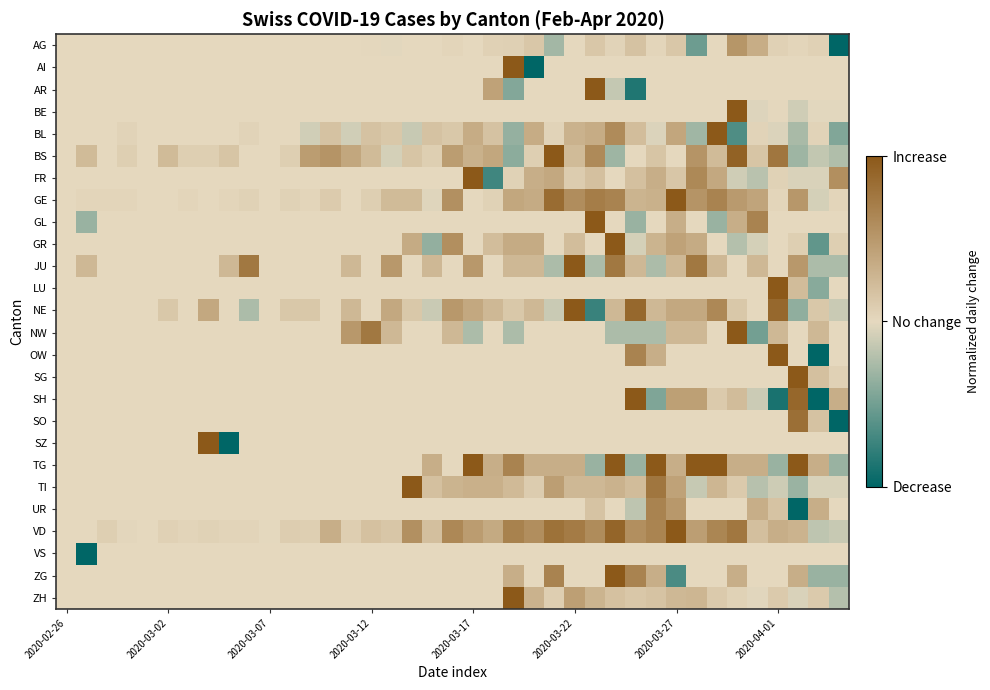

Reading right to left, transcribe all the data shown in this chart.

AG: -1.0	0.1	0.0	0.1	0.3	0.5	0.0	-0.5	0.1	0.0	0.2	0.0	0.1	0.0	-0.3	0.1	0.1	0.1	0.0	0.0	0.0	0.0	-0.0	0.0	0.0	0.0	0.0	0.0	0.0	0.0	0.0	0.0	0.0	0.0	0.0	0.0	0.0	0.0	0.0
AI: 0.0	0.0	0.0	0.0	0.0	0.0	0.0	0.0	0.0	0.0	0.0	0.0	0.0	0.0	0.0	-1.0	1.0	0.0	0.0	0.0	0.0	0.0	0.0	0.0	0.0	0.0	0.0	0.0	0.0	0.0	0.0	0.0	0.0	0.0	0.0	0.0	0.0	0.0	0.0
AR: 0.0	0.0	0.0	0.0	0.0	0.0	0.0	0.0	0.0	0.0	-0.9	-0.1	1.0	0.0	0.0	0.0	-0.4	0.4	0.0	0.0	0.0	0.0	0.0	0.0	0.0	0.0	0.0	0.0	0.0	0.0	0.0	0.0	0.0	0.0	0.0	0.0	0.0	0.0	0.0
BE: -0.0	-0.0	-0.1	0.0	-0.0	1.0	0.0	0.0	0.0	0.0	0.0	0.0	0.0	0.0	0.0	0.0	0.0	0.0	0.0	0.0	0.0	0.0	0.0	0.0	0.0	0.0	0.0	0.0	0.0	0.0	0.0	0.0	0.0	0.0	0.0	0.0	0.0	0.0	0.0
BL: -0.4	0.0	-0.3	-0.0	0.0	-0.7	1.0	-0.3	0.4	-0.0	0.2	0.6	0.3	0.3	0.0	0.3	-0.3	0.2	0.3	0.1	0.2	-0.1	0.1	0.2	-0.1	0.2	-0.1	0.0	0.0	0.0	0.0	0.0	0.0	0.0	0.0	0.0	0.0	0.0	0.0
BS: -0.2	-0.2	-0.3	0.8	0.2	0.9	0.2	0.5	0.0	0.2	0.0	-0.3	0.6	0.2	1.0	0.1	-0.4	0.4	0.3	0.5	0.1	0.2	-0.1	0.2	0.4	0.5	0.5	0.1	0.0	0.0	0.2	0.1	0.1	0.2	0.0	0.1	0.0	0.2	0.0
FR: 0.6	-0.0	-0.0	0.0	-0.2	-0.1	0.4	0.6	0.1	0.3	0.2	0.0	0.2	0.1	0.4	0.3	0.0	-0.7	1.0	0.0	0.0	0.0	0.0	0.0	0.0	0.0	0.0	0.0	0.0	0.0	0.0	0.0	0.0	0.0	0.0	0.0	0.0	0.0	0.0
GE: 0.0	-0.1	0.5	0.0	0.4	0.5	0.7	0.5	1.0	0.3	0.3	0.7	0.7	0.6	0.8	0.4	0.4	0.1	0.0	0.6	-0.0	0.2	0.2	0.1	0.0	0.1	0.0	0.1	0.0	0.1	0.0	0.0	0.0	0.0	0.0	0.0	0.0	0.0	0.0
GL: 0.0	0.0	0.0	0.0	0.7	0.3	-0.3	0.0	0.3	0.0	-0.3	0.0	1.0	0.0	0.0	0.0	0.0	0.0	0.0	0.0	0.0	0.0	0.0	0.0	0.0	0.0	0.0	0.0	0.0	0.0	0.0	0.0	0.0	0.0	0.0	0.0	0.0	-0.3	0.0
GR: 0.1	-0.6	0.1	0.0	-0.1	-0.2	0.0	0.4	0.4	0.3	-0.1	1.0	0.0	0.2	0.0	0.4	0.4	0.2	0.0	0.6	-0.4	0.4	0.0	0.0	0.0	0.0	0.0	0.0	0.0	0.0	0.0	0.0	0.0	0.0	0.0	0.0	0.0	0.0	0.0
JU: -0.2	-0.2	0.5	0.0	0.2	0.0	0.2	0.8	0.2	-0.2	0.2	0.8	-0.2	1.0	-0.2	0.2	0.2	0.0	0.5	0.0	0.2	0.0	0.5	0.0	0.2	0.0	0.0	0.0	0.0	0.8	0.2	0.0	0.0	0.0	0.0	0.0	0.0	0.2	0.0
LU: 0.0	-0.4	0.2	1.0	0.0	0.0	0.0	0.0	0.0	0.0	0.0	0.0	0.0	0.0	0.0	0.0	0.0	0.0	0.0	0.0	0.0	0.0	0.0	0.0	0.0	0.0	0.0	0.0	0.0	0.0	0.0	0.0	0.0	0.0	0.0	0.0	0.0	0.0	0.0
NE: -0.1	0.1	-0.4	0.9	0.0	0.1	0.6	0.4	0.4	0.2	0.9	0.2	-0.8	1.0	-0.1	0.2	0.1	0.2	0.4	0.5	-0.1	0.1	0.4	0.0	0.2	0.0	0.1	0.1	0.0	-0.2	0.0	0.4	0.0	0.1	0.0	0.0	0.0	0.0	0.0
NW: 0.0	0.2	0.0	0.2	-0.5	1.0	0.0	0.2	0.2	-0.2	-0.2	-0.2	0.0	0.0	0.0	0.0	-0.2	0.0	-0.2	0.2	0.0	0.0	0.2	0.8	0.5	0.0	0.0	0.0	0.0	0.0	0.0	0.0	0.0	0.0	0.0	0.0	0.0	0.0	0.0
OW: 0.0	-1.0	0.0	1.0	0.0	0.0	0.0	0.0	0.0	0.3	0.7	0.0	0.0	0.0	0.0	0.0	0.0	0.0	0.0	0.0	0.0	0.0	0.0	0.0	0.0	0.0	0.0	0.0	0.0	0.0	0.0	0.0	0.0	0.0	0.0	0.0	0.0	0.0	0.0
SG: 0.1	0.2	1.0	0.0	0.0	0.0	0.0	0.0	0.0	0.0	0.0	0.0	0.0	0.0	0.0	0.0	0.0	0.0	0.0	0.0	0.0	0.0	0.0	0.0	0.0	0.0	0.0	0.0	0.0	0.0	0.0	0.0	0.0	0.0	0.0	0.0	0.0	0.0	0.0
SH: 0.3	-1.0	0.9	-0.9	-0.1	0.2	0.1	0.4	0.4	-0.4	1.0	0.0	0.0	0.0	0.0	0.0	0.0	0.0	0.0	0.0	0.0	0.0	0.0	0.0	0.0	0.0	0.0	0.0	0.0	0.0	0.0	0.0	0.0	0.0	0.0	0.0	0.0	0.0	0.0
SO: -1.0	0.2	0.8	0.0	0.0	0.0	0.0	0.0	0.0	0.0	0.0	0.0	0.0	0.0	0.0	0.0	0.0	0.0	0.0	0.0	0.0	0.0	0.0	0.0	0.0	0.0	0.0	0.0	0.0	0.0	0.0	0.0	0.0	0.0	0.0	0.0	0.0	0.0	0.0
SZ: 0.0	0.0	0.0	0.0	0.0	0.0	0.0	0.0	0.0	0.0	0.0	0.0	0.0	0.0	0.0	0.0	0.0	0.0	0.0	0.0	0.0	0.0	0.0	0.0	0.0	0.0	0.0	0.0	0.0	0.0	-1.0	1.0	0.0	0.0	0.0	0.0	0.0	0.0	0.0
TG: -0.3	0.3	1.0	-0.3	0.3	0.3	1.0	1.0	0.3	1.0	-0.3	1.0	-0.3	0.3	0.3	0.3	0.7	0.3	1.0	0.0	0.3	0.0	0.0	0.0	0.0	0.0	0.0	0.0	0.0	0.0	0.0	0.0	0.0	0.0	0.0	0.0	0.0	0.0	0.0
TI: -0.1	-0.1	-0.3	-0.1	-0.2	0.1	0.3	-0.1	0.4	0.8	0.2	0.3	0.2	0.2	0.5	0.1	0.2	0.3	0.3	0.3	0.2	1.0	0.0	0.0	0.0	0.0	0.0	0.0	0.0	0.0	0.0	0.0	0.0	0.0	0.0	0.0	0.0	0.0	0.0
UR: 0.0	0.3	-1.0	0.2	0.3	0.0	0.0	0.0	0.5	0.7	-0.2	0.0	0.2	0.0	0.0	0.0	0.0	0.0	0.0	0.0	0.0	0.0	0.0	0.0	0.0	0.0	0.0	0.0	0.0	0.0	0.0	0.0	0.0	0.0	0.0	0.0	0.0	0.0	0.0
VD: -0.1	-0.2	0.3	0.3	0.2	0.8	0.6	0.5	1.0	0.7	0.6	0.9	0.6	0.7	0.8	0.6	0.7	0.4	0.5	0.6	0.2	0.6	0.1	0.2	0.1	0.3	0.1	0.1	-0.0	0.0	0.0	0.1	0.0	0.1	0.0	0.0	0.1	0.0	0.0
VS: 0.0	0.0	0.0	0.0	0.0	0.0	0.0	0.0	0.0	0.0	0.0	0.0	0.0	0.0	0.0	0.0	0.0	0.0	0.0	0.0	0.0	0.0	0.0	0.0	0.0	0.0	0.0	0.0	0.0	0.0	0.0	0.0	0.0	0.0	0.0	0.0	0.0	-1.0	0.0
ZG: -0.3	-0.3	0.3	0.0	0.0	0.3	0.0	0.0	-0.7	0.3	0.7	1.0	0.0	0.0	0.7	0.0	0.3	0.0	0.0	0.0	0.0	0.0	0.0	0.0	0.0	0.0	0.0	0.0	0.0	0.0	0.0	0.0	0.0	0.0	0.0	0.0	0.0	0.0	0.0
ZH: -0.2	0.1	-0.1	0.1	-0.0	0.1	0.1	0.3	0.2	0.2	0.1	0.2	0.3	0.5	0.1	0.3	1.0	0.0	0.0	0.0	0.0	0.0	0.0	0.0	0.0	0.0	0.0	0.0	0.0	0.0	0.0	0.0	0.0	0.0	0.0	0.0	0.0	0.0	0.0